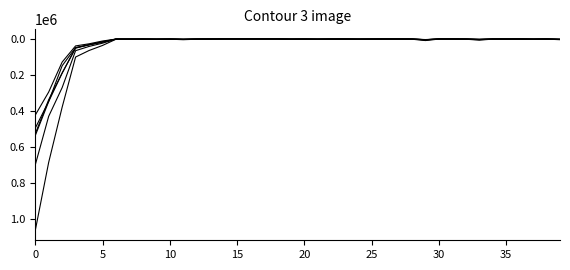

The P_LIT series shows 577 at 30. True or false?

True